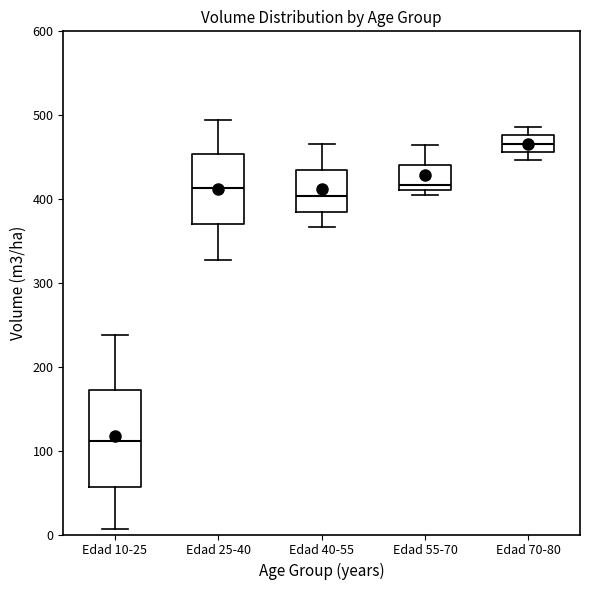

Reading left to right, read every box against the y-axis: the position of its median line, the range the box covers, and the ends of its whiskers. The values are not printed on the chart, so give them approximately, as read against the axis.

Edad 10-25: median 110, box 60 to 170, whiskers 10 to 240
Edad 25-40: median 410, box 370 to 450, whiskers 330 to 490
Edad 40-55: median 400, box 390 to 430, whiskers 370 to 470
Edad 55-70: median 420, box 410 to 440, whiskers 410 (just below the box's lower edge) to 460
Edad 70-80: median 470, box 460 to 480, whiskers 450 to 490